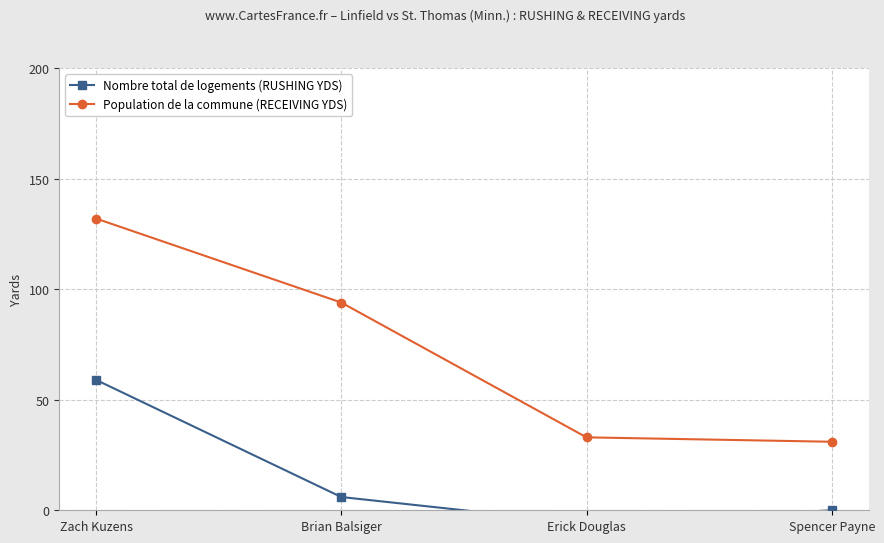

At which label is Nombre total de logements (RUSHING YDS) closest to 26?

Brian Balsiger